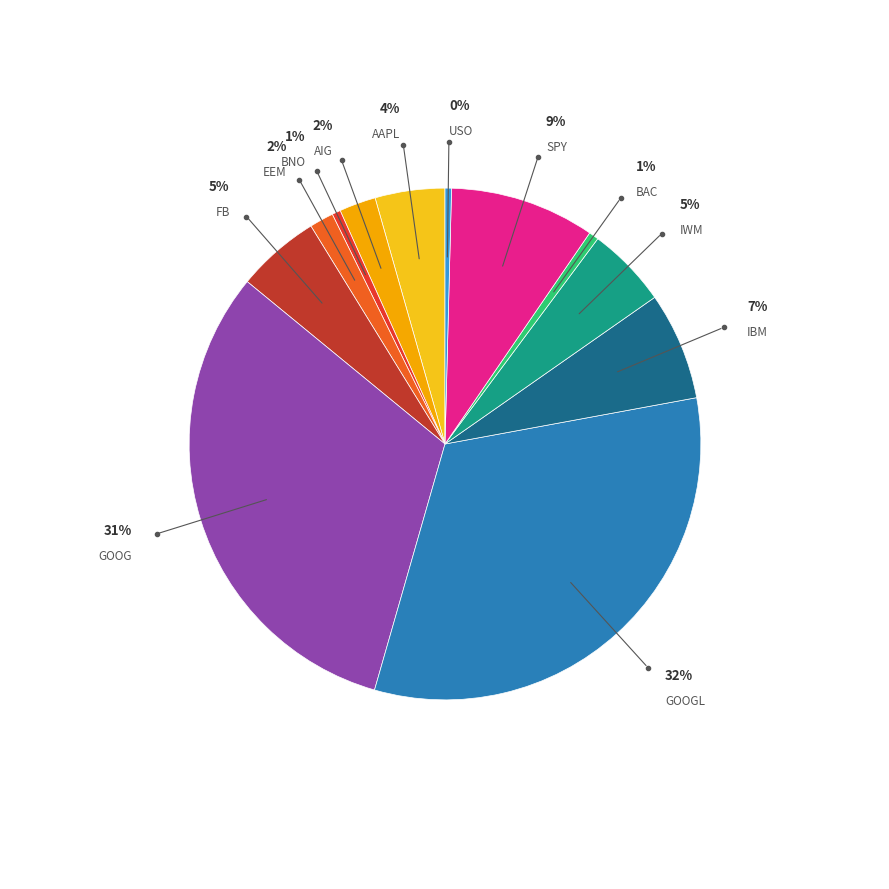

What percentage is the GOOG slice, to the nearest percent?

31%